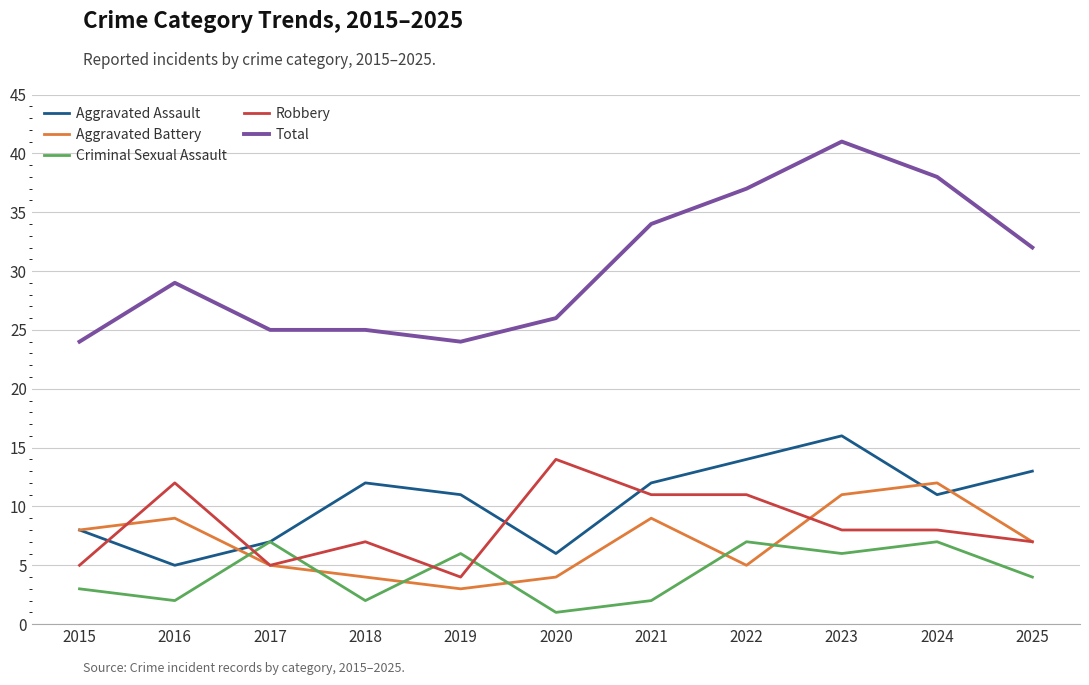

Rank the series by their maximum value, from highest to lowest.

Total, Aggravated Assault, Robbery, Aggravated Battery, Criminal Sexual Assault